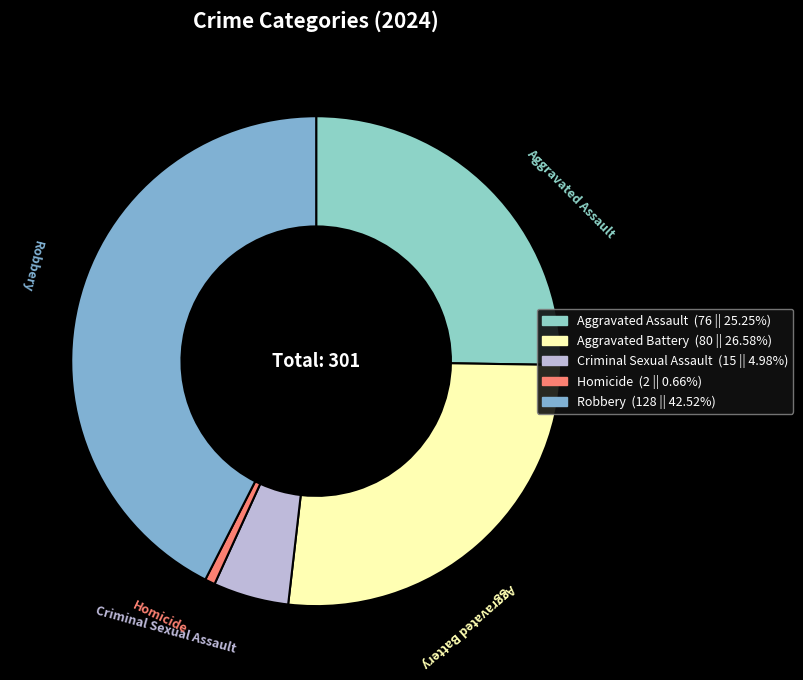

Does Robbery account for over 50% of the chart?

No